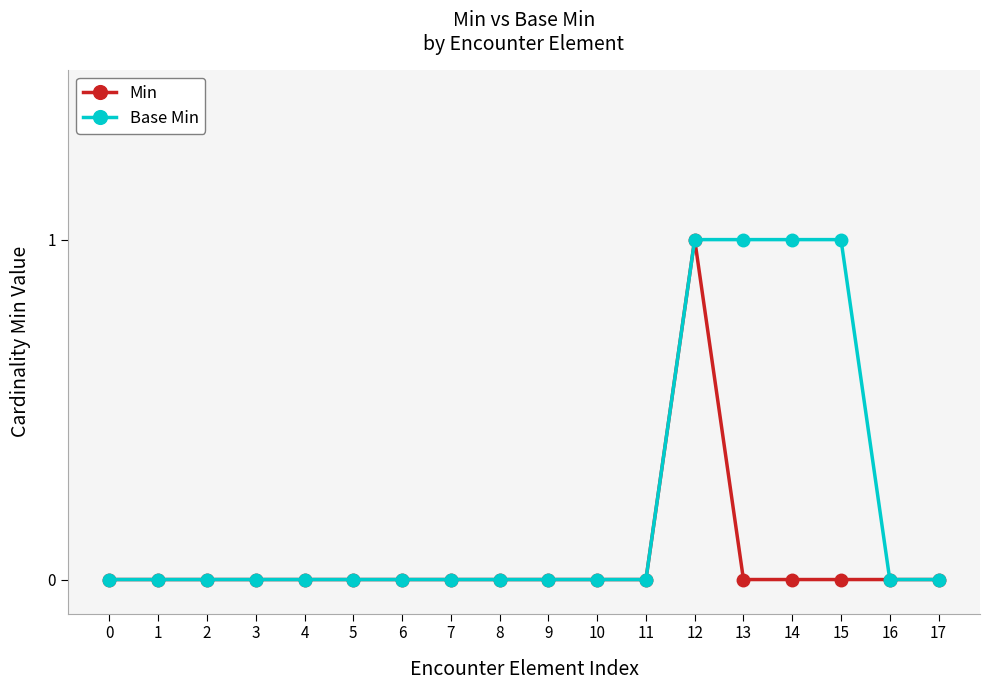

List the series in order of their overall mean, lowest first.

Min, Base Min